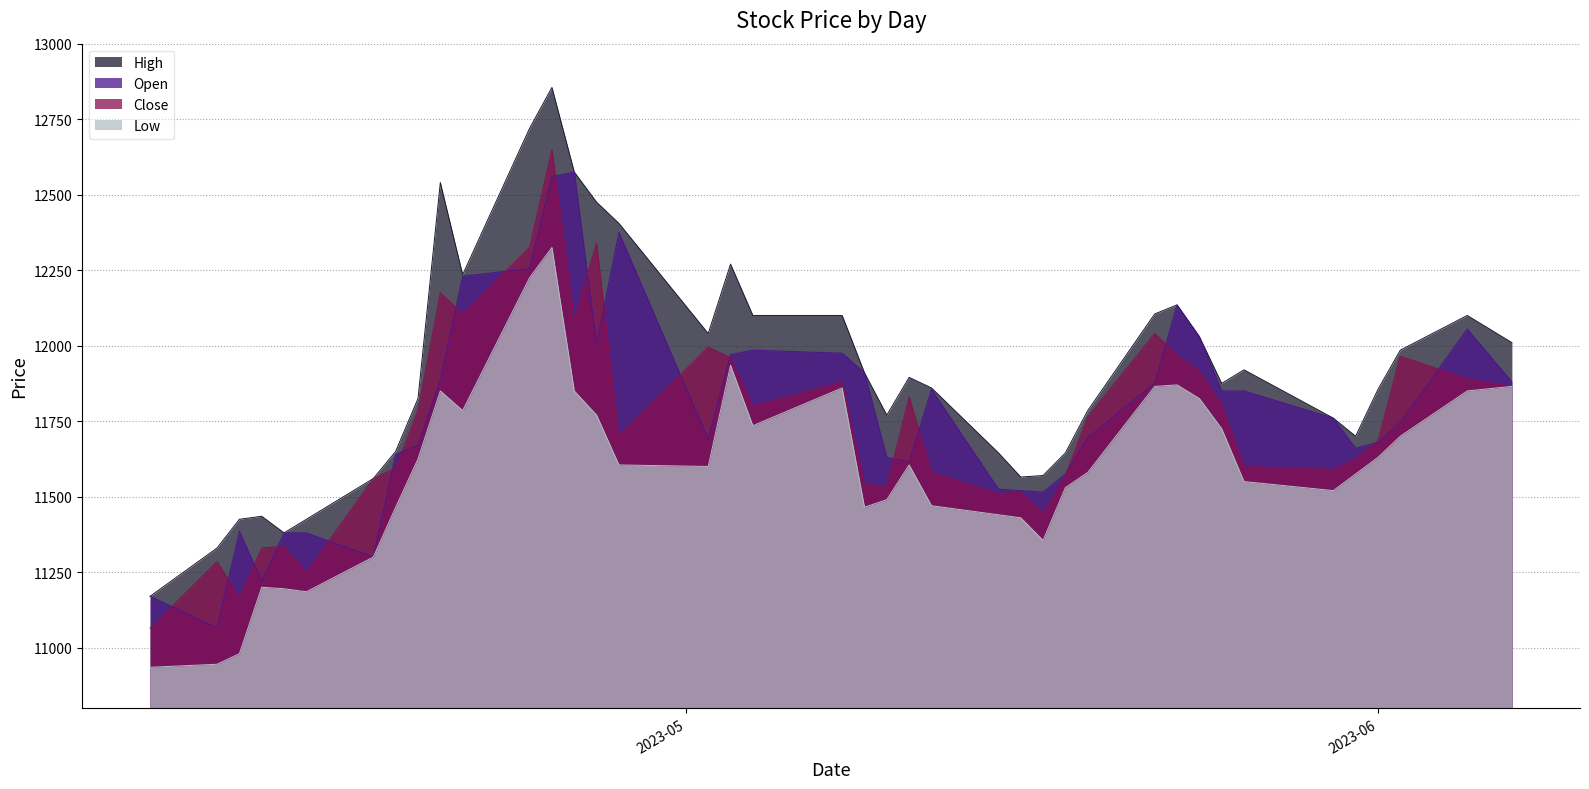

What is the smallest value displayed?

10935